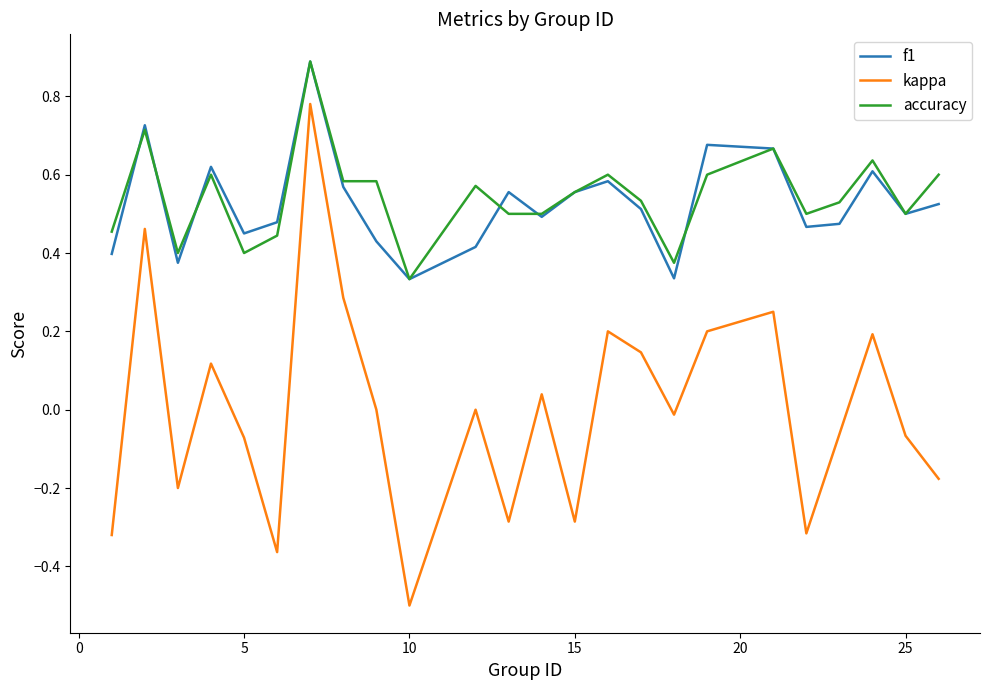

Which series has the largest range (max minus min)?

kappa